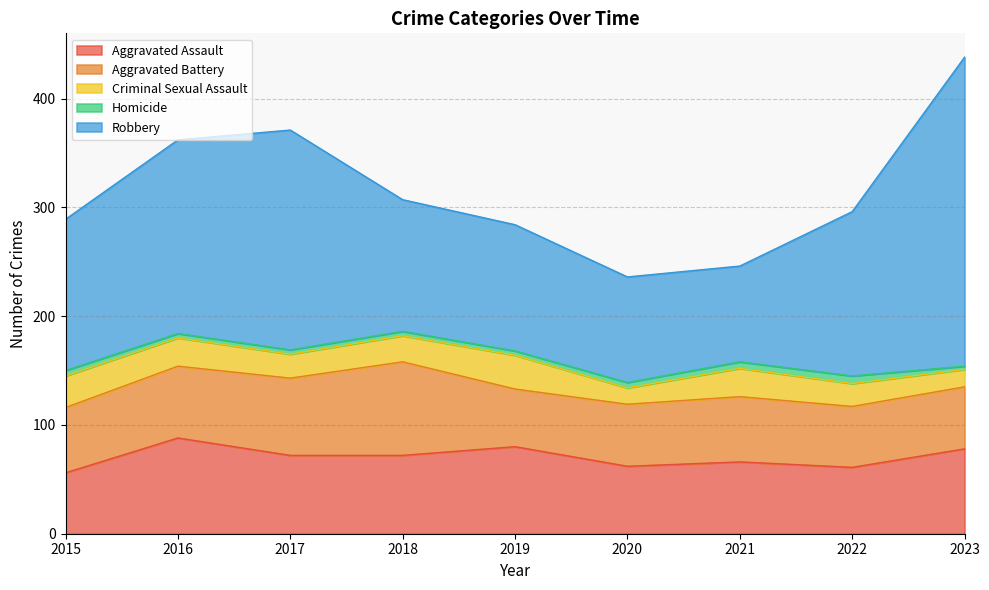

What is the sum of the Robbery values at 2021 and 2018?

209